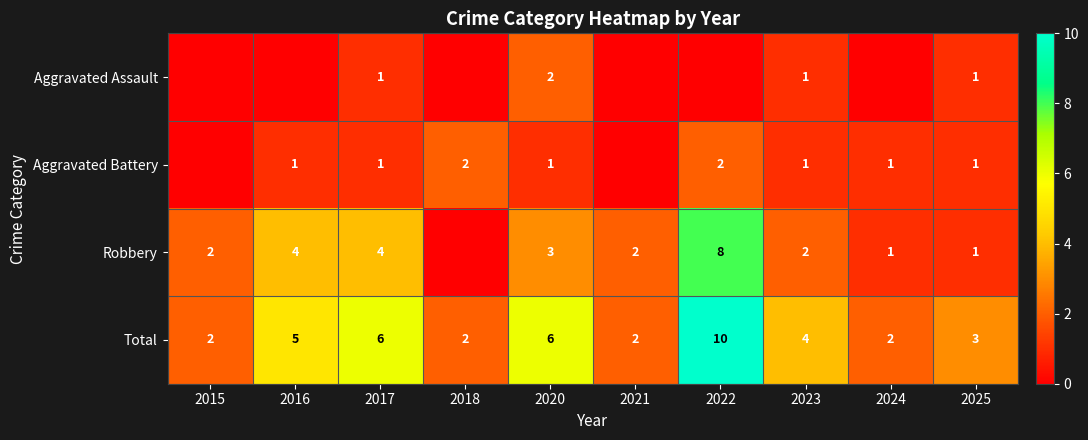

At which category does the chart reach its minimum across all series?

2015